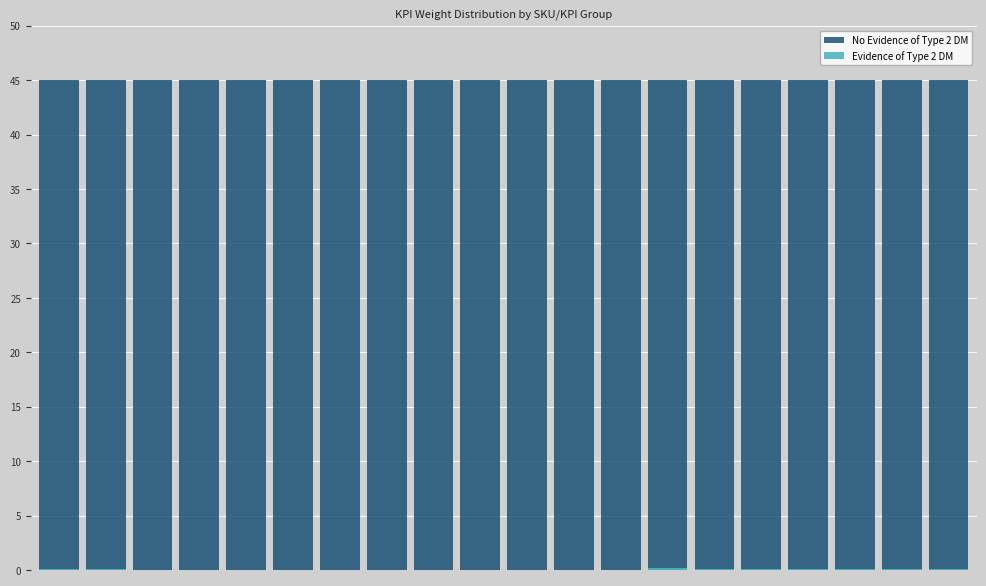

Reading left to right, list all the values displayed in this chart.

No Evidence of Type 2 DM: 45.0	45.0	45.0	45.0	45.0	45.0	45.0	45.0	45.0	45.0	45.0	45.0	45.0	45.0	45.0	45.0	45.0	45.0	45.0	45.0
Evidence of Type 2 DM: 0.1	0.1	0.0	0.0	0.0	0.0	0.0	0.0	0.0	0.0	0.0	0.0	0.0	0.1	0.1	0.1	0.1	0.1	0.1	0.1